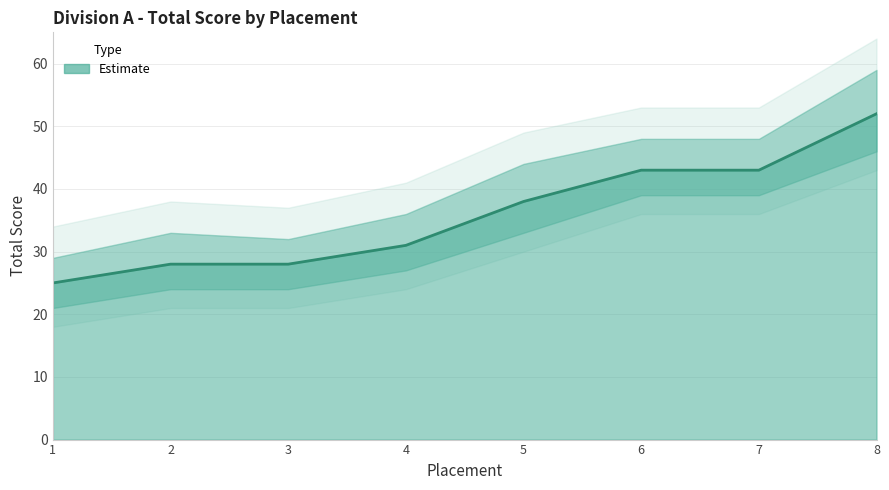

Is it true that the value at 7 is 43?

True